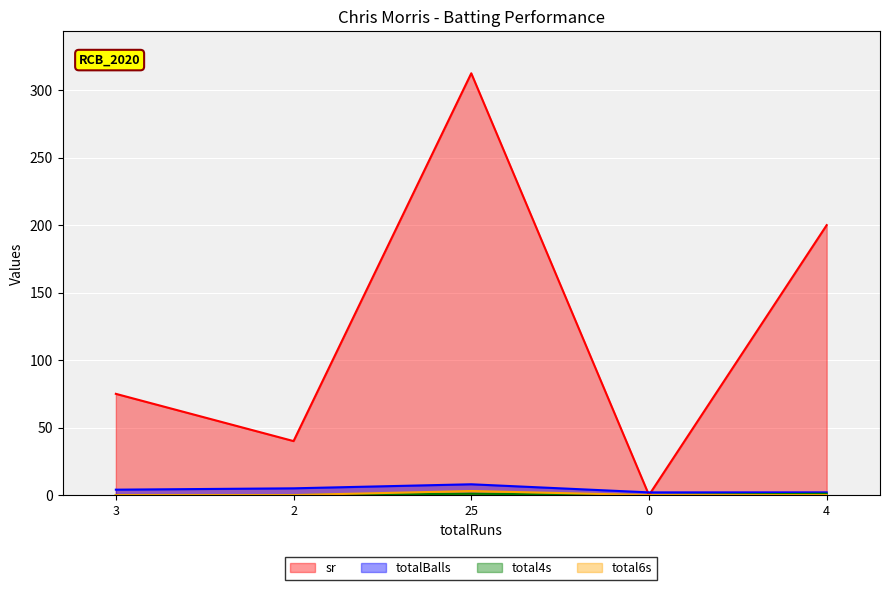

At 25, list the series in order from smallest to largest.

total4s, total6s, totalBalls, sr